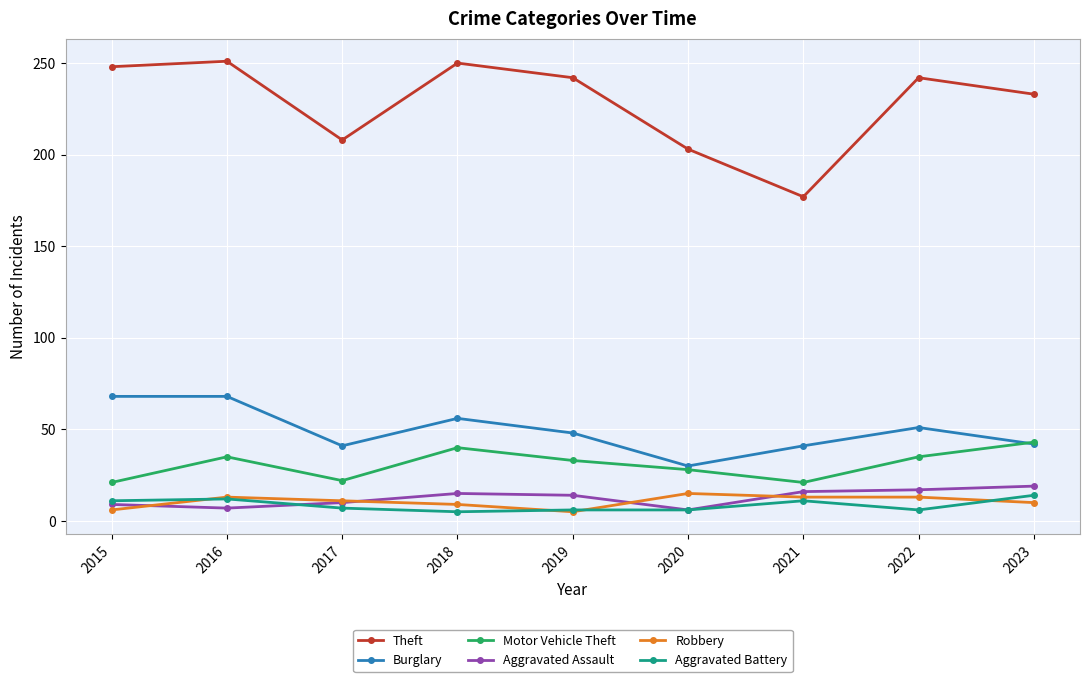

True or false: Robbery and Burglary cross at least once.

False